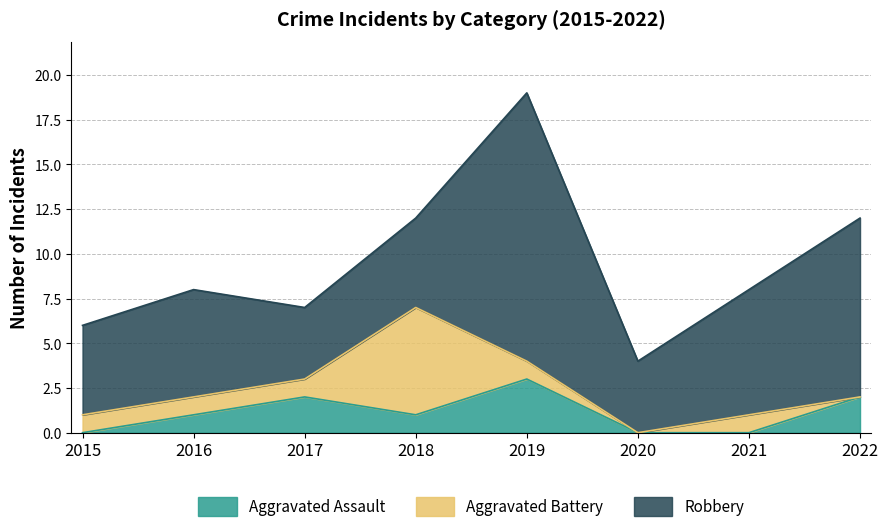

How many times do Robbery and Aggravated Battery cross each other?

2